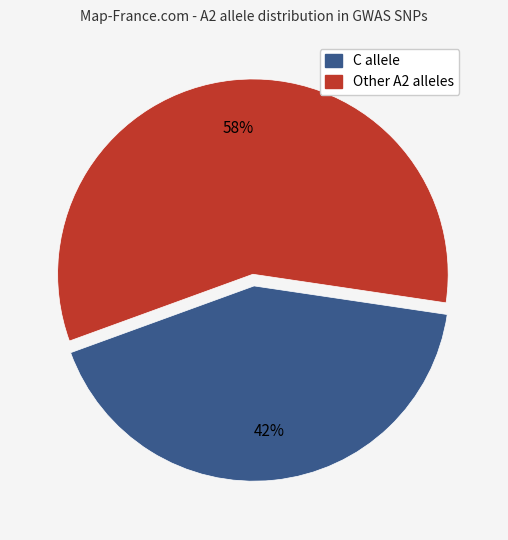

Is there a majority slice in this chart?

Yes